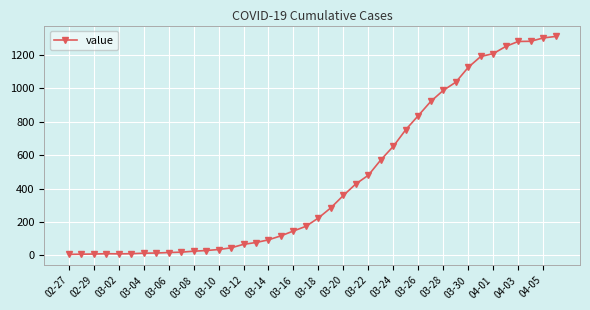

What is the greatest value displayed?

1311